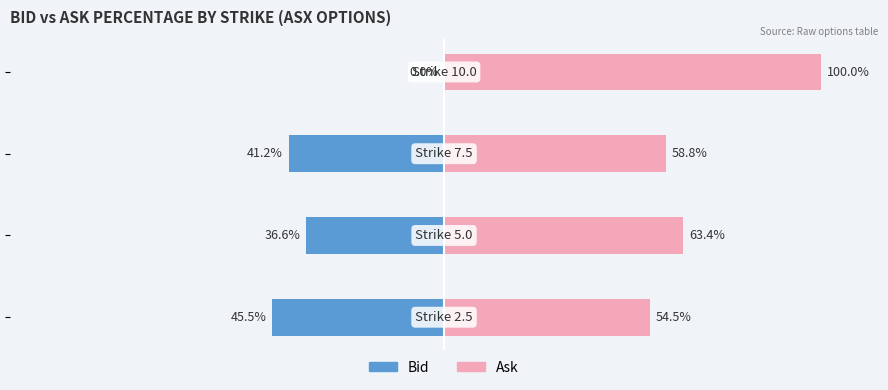

What is the value of the Bid (Call) bar at the 1st from the left?

-45.5